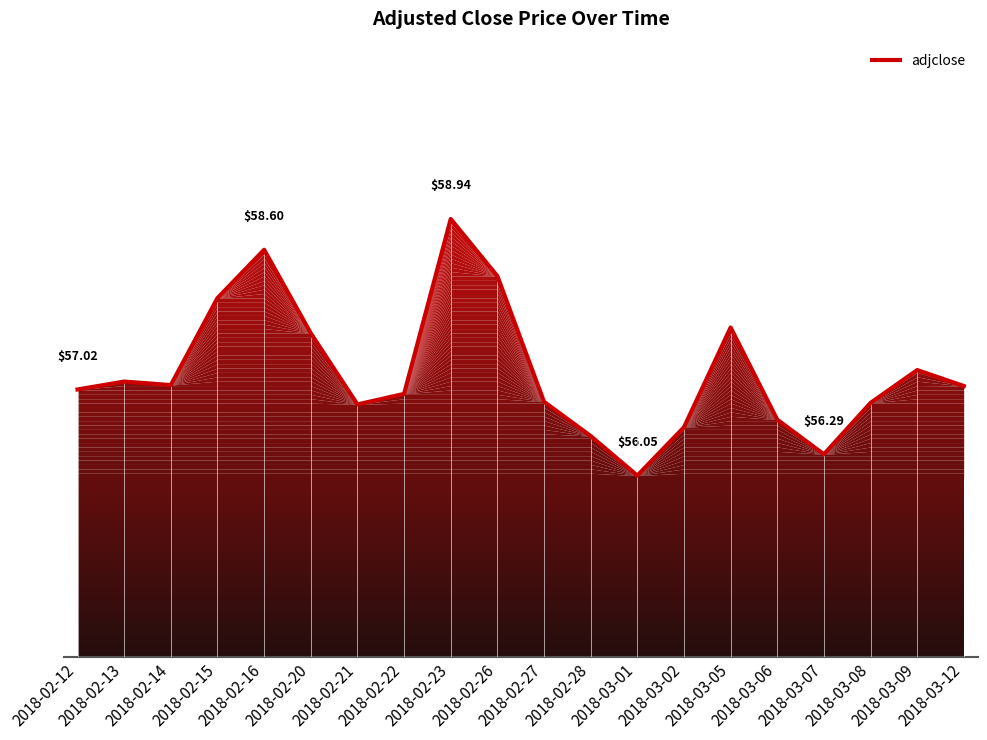

The value at 2018-02-13 is 57.1. True or false?

True